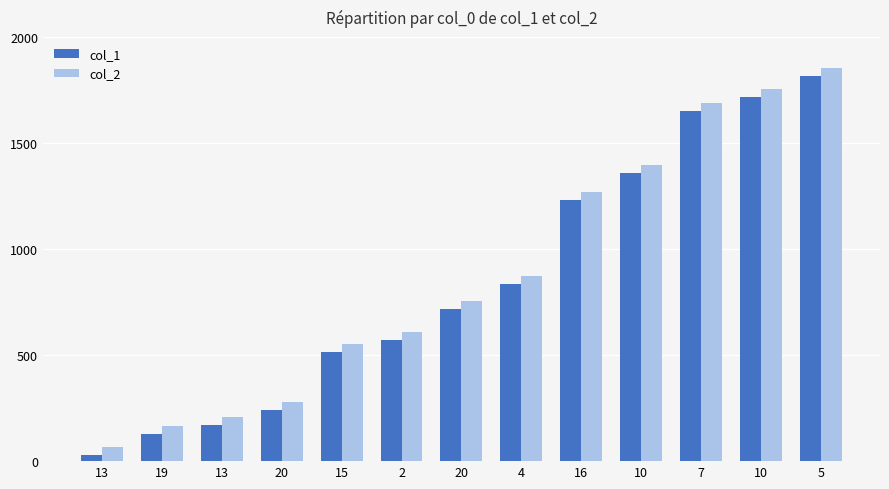

Does the chart contain stacked bars?

No